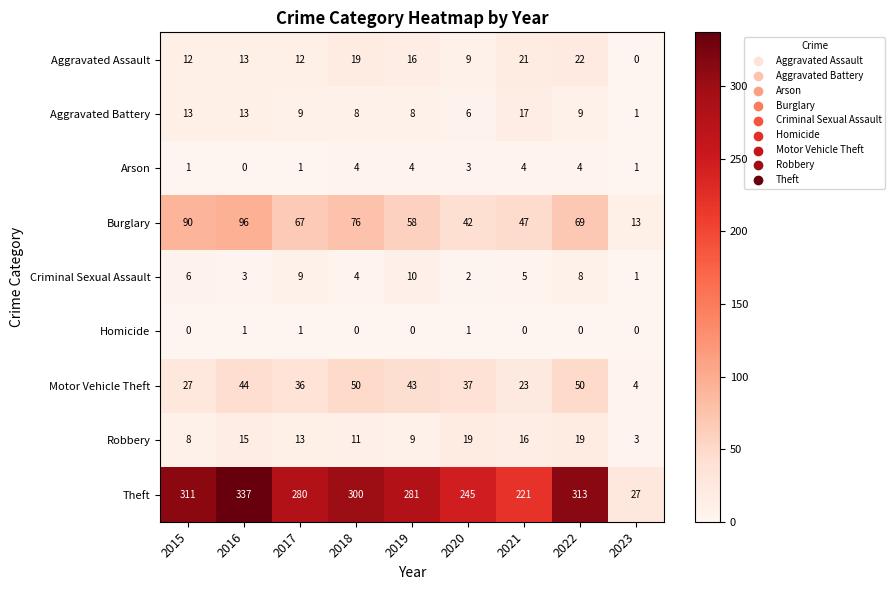

What is the greatest value displayed?

337